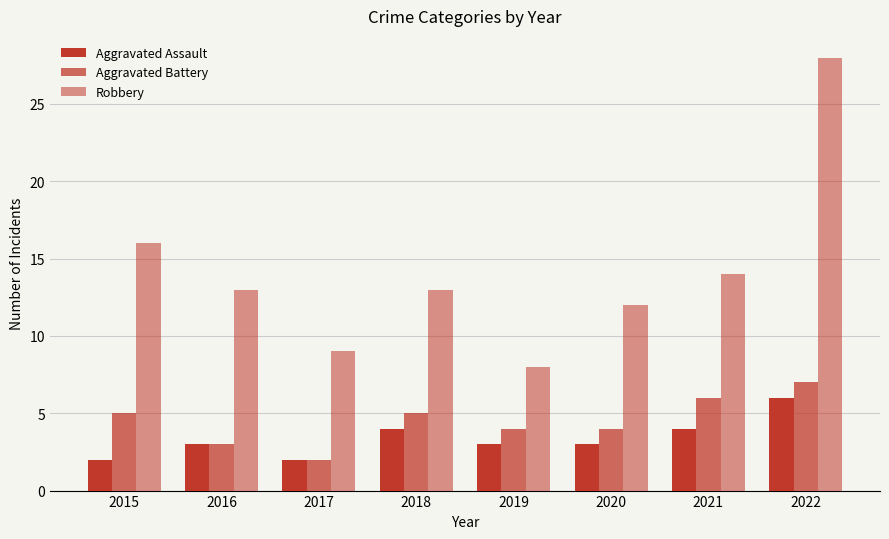

What is the approximate value of Aggravated Assault at 2016?

3